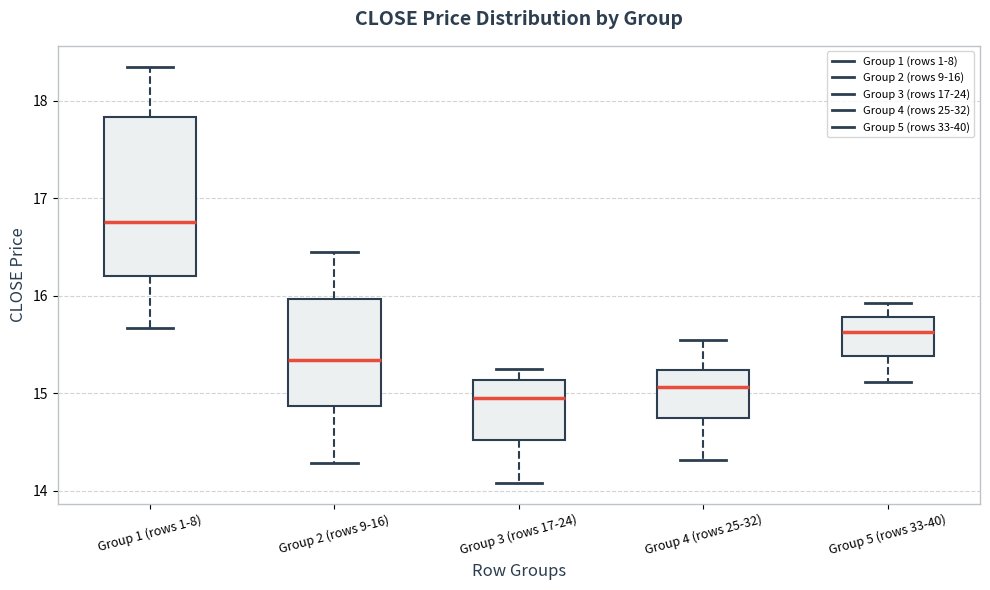

Where does the lower whisker of the box for Group 2 (rows 9-16) end on the y-axis? The values are not printed on the chart, so give them approximately, as read against the axis.

14.3